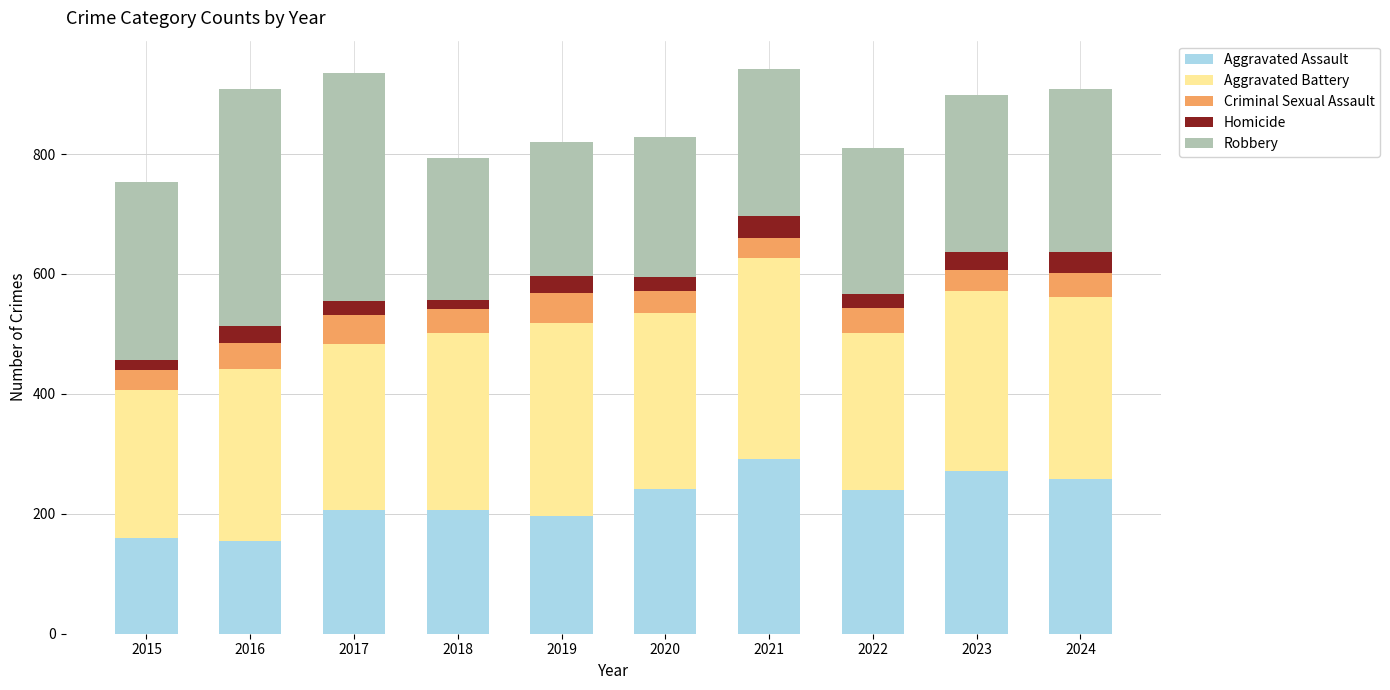

What is the difference between the Aggravated Assault values at 2023 and 2021?

20